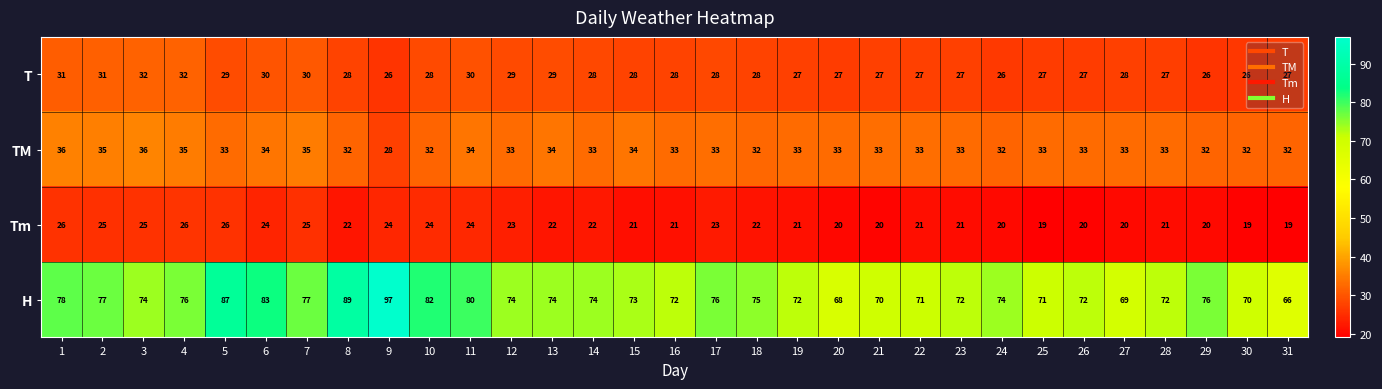

True or false: TM has a value of 33 at 26.

True